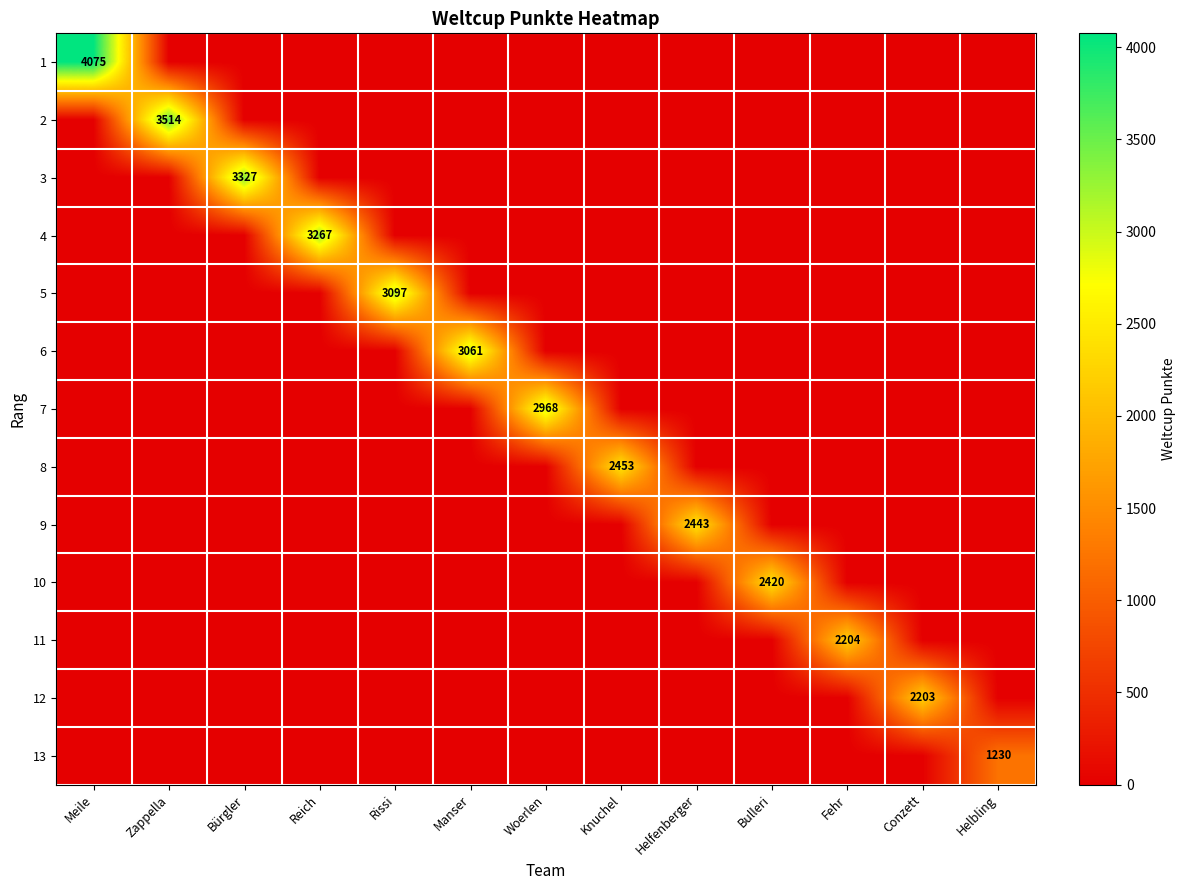

How many distinct data groups are displayed?

13